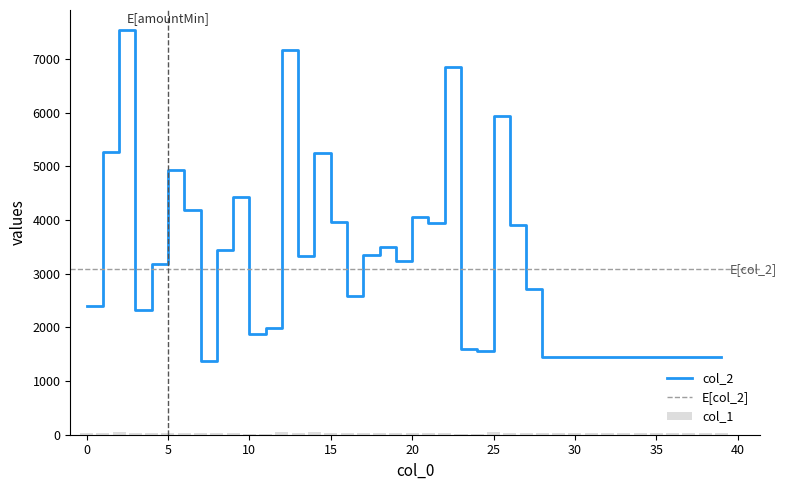

Which series has the largest range (max minus min)?

col_2